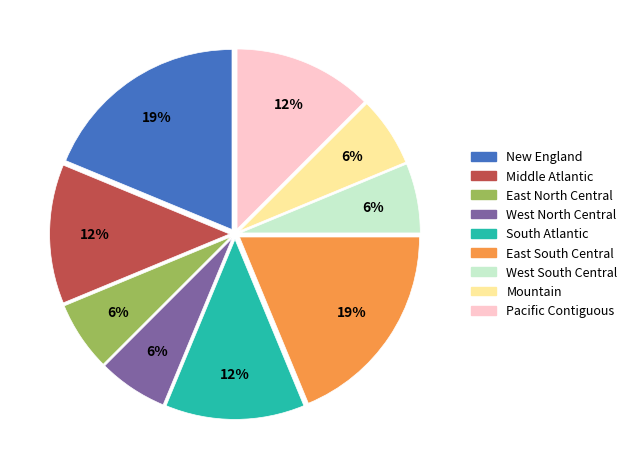

True or false: Pacific Contiguous accounts for 26% of the total.

False